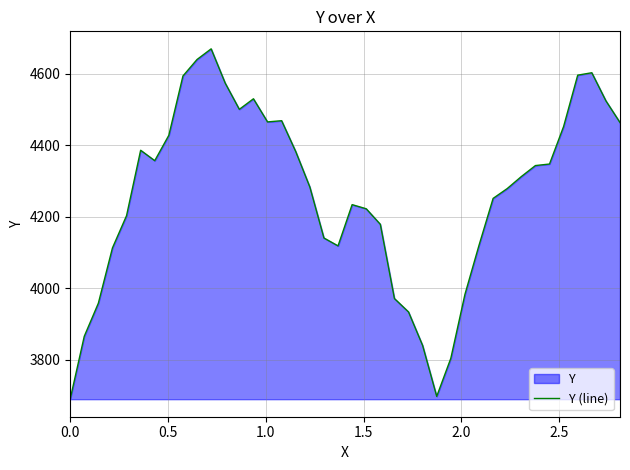

Reading left to right, extract all data points from this chart.

3690.0	3865.9	3958.6	4113.3	4203.6	4386.6	4357.5	4428.5	4594.4	4640.6	4670.4	4574.3	4501.1	4530.6	4466.0	4469.3	4383.0	4283.8	4141.1	4119.1	4234.5	4222.9	4179.4	3971.7	3934.2	3840.4	3697.9	3804.4	3983.2	4120.8	4251.9	4279.4	4313.0	4343.8	4348.1	4453.1	4596.8	4603.5	4525.0	4464.2